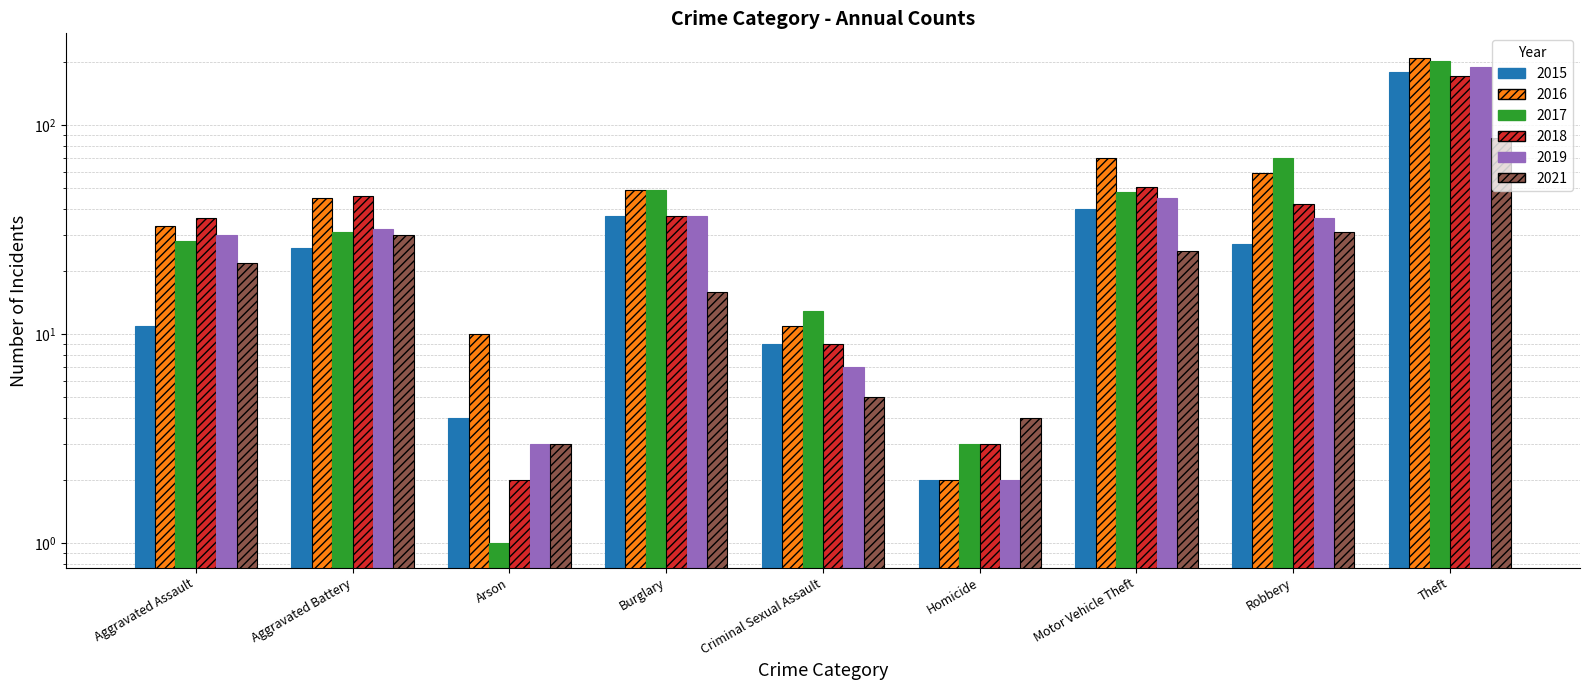

How many groups of bars are there?

9